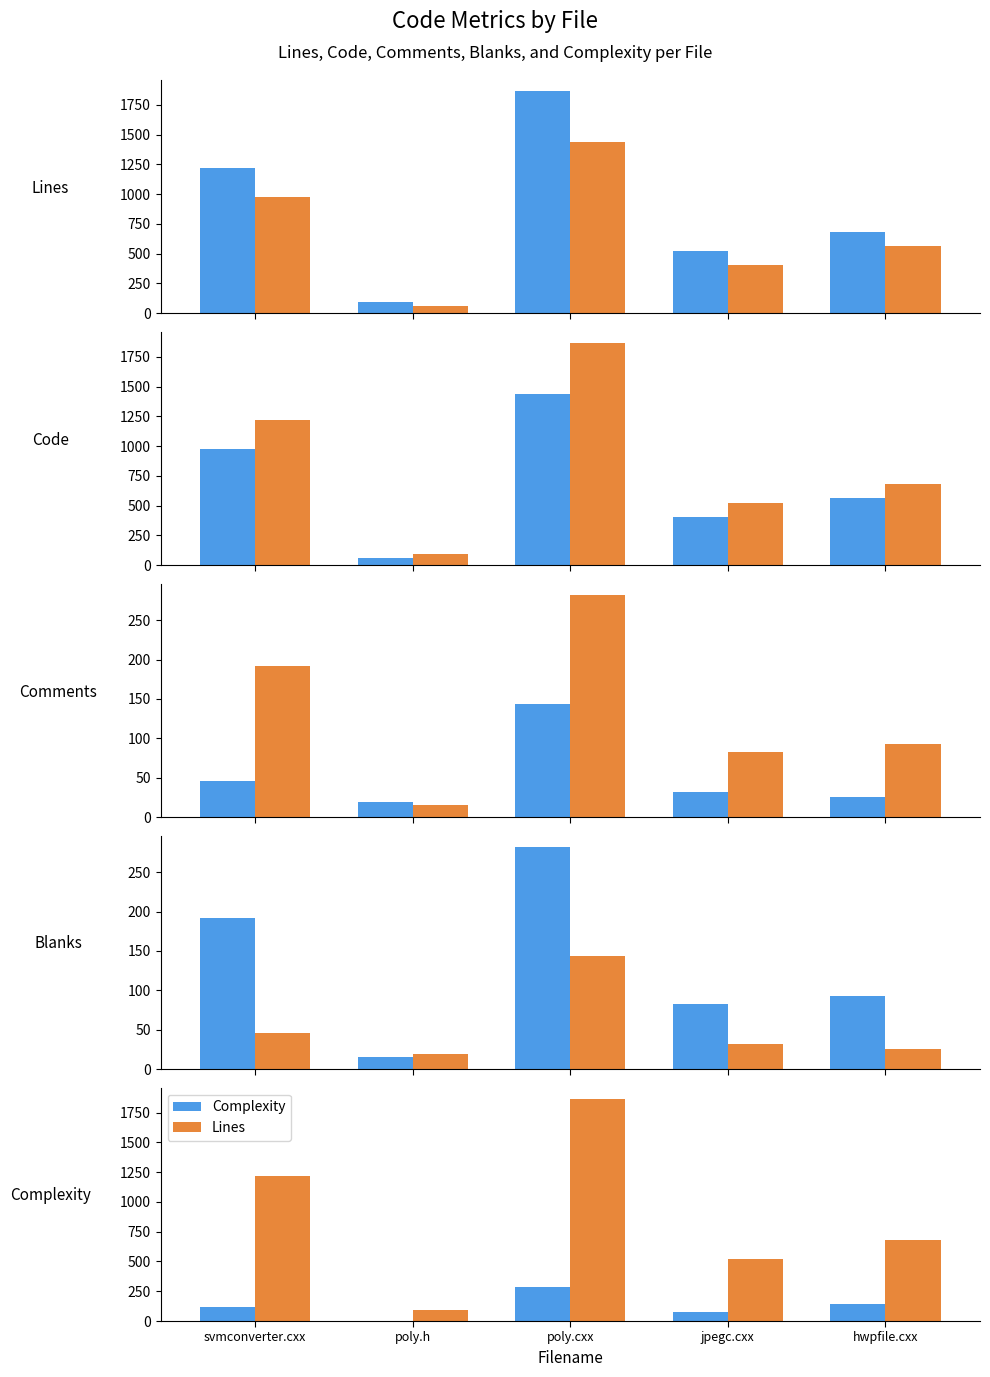

At which category is the sum across all series the highest?

poly.cxx